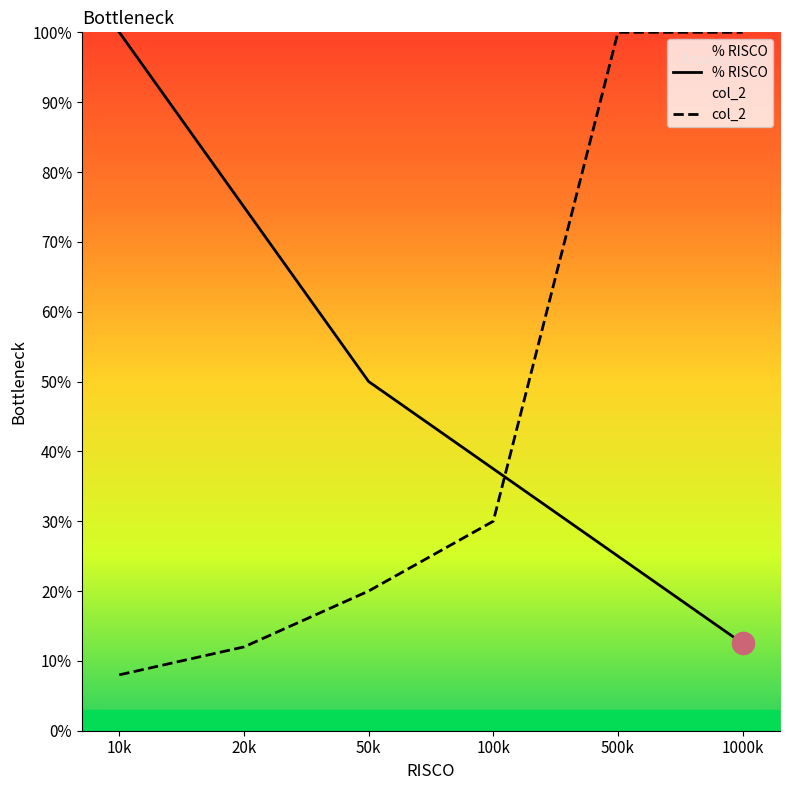

True or false: % RISCO has more than 2 interior local peaks.

False